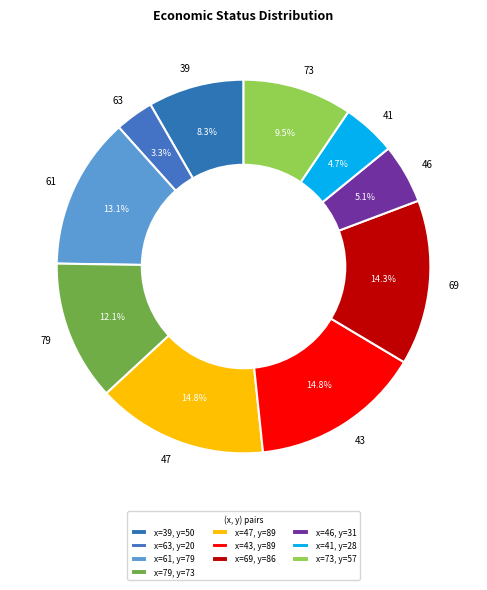

Which has a higher value, 61 or 39?

61